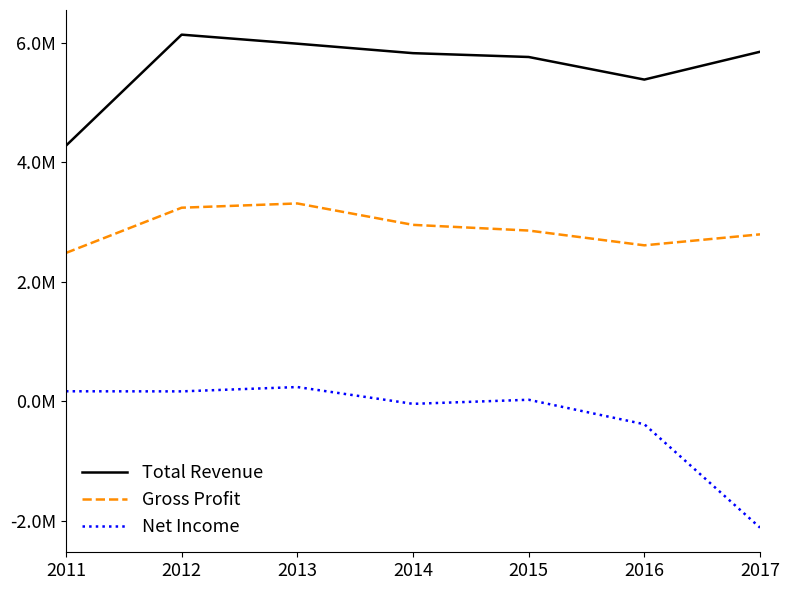

Which series changed the most between 2015 and 2017?

Net Income